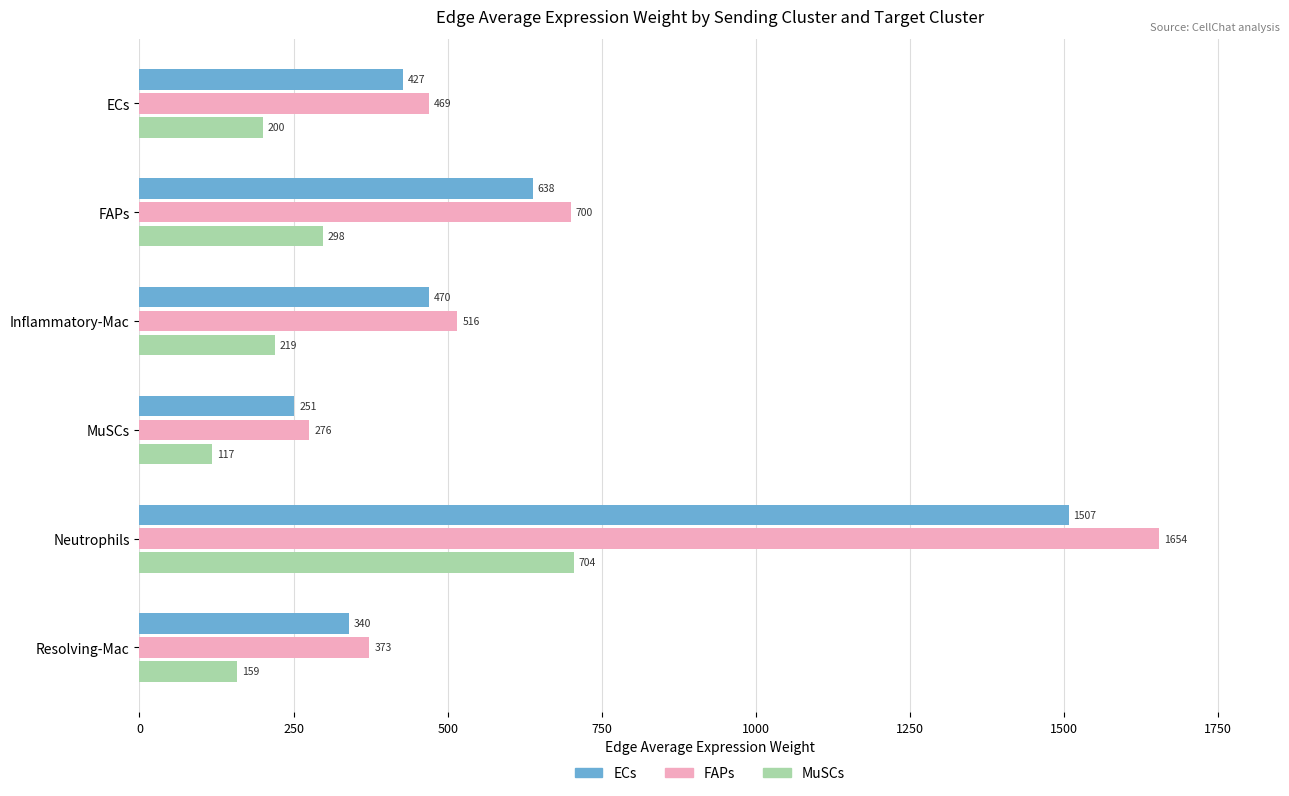

What is the average value of the MuSCs series?

282.8